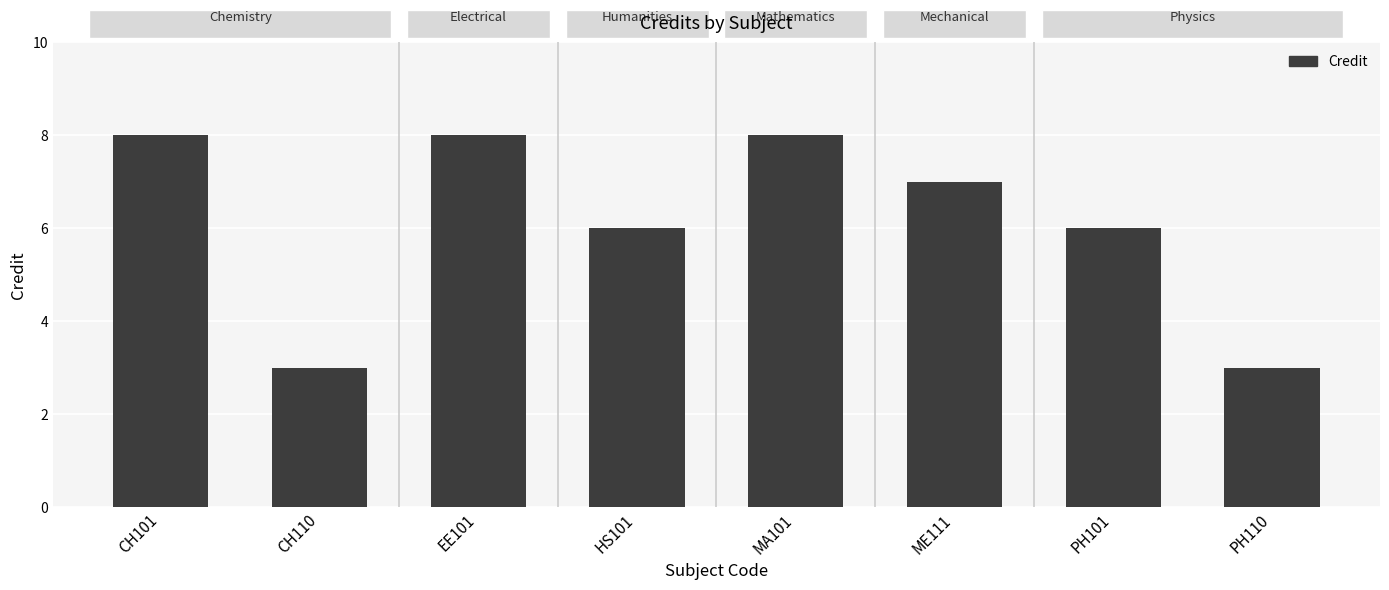

Are the bars horizontal?

No